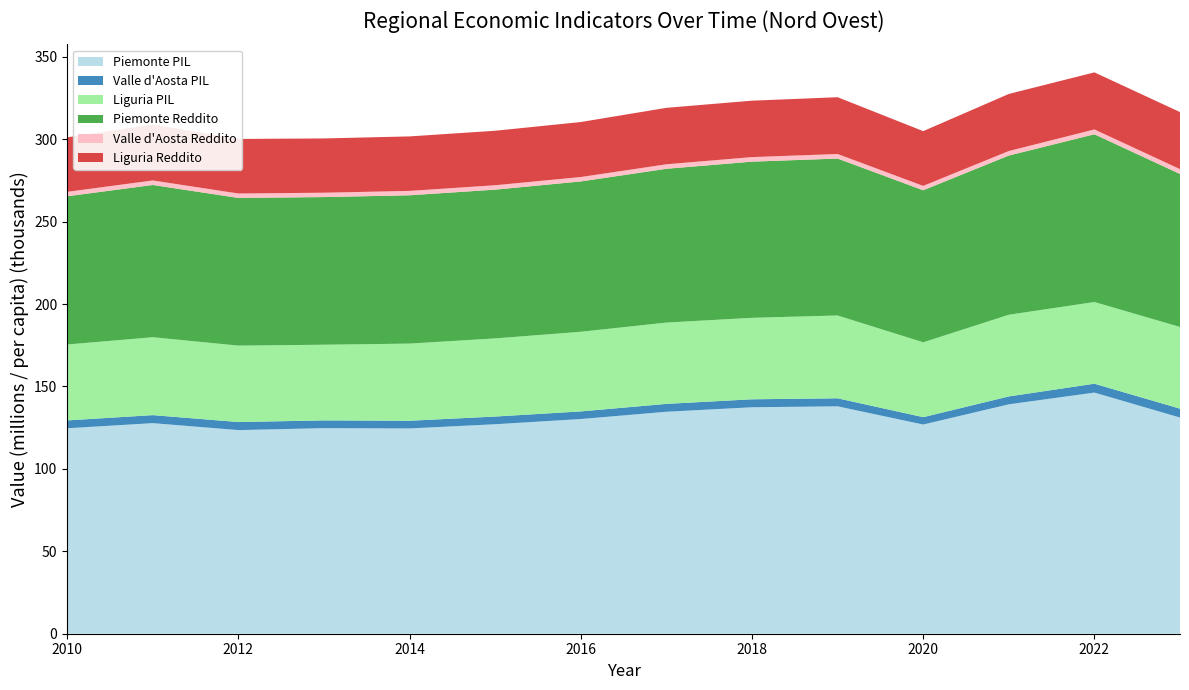

Reading left to right, list all the values displayed in this chart.

Piemonte PIL: 124630.7	127739.1	123516.9	124709.4	124521.4	127078.3	130233.1	134640.0	137374.3	137941.3	126898.3	139150.5	146278.3	131131.7
Valle d'Aosta PIL: 4759.9	4859.5	4893.1	4700.4	4667.4	4665.2	4625.6	4786.4	4831.9	4868.7	4460.2	4780.4	5382.5	5382.5
Liguria PIL: 46066.6	47260.4	46352.9	45907.3	46806.0	47409.3	48309.5	49321.1	49429.1	50237.0	45421.7	49562.5	49562.5	49562.5
Piemonte Reddito: 89903.6	92351.7	89595.4	89549.5	89964.6	90230.0	91186.0	93290.2	94729.5	95184.5	92229.4	96565.7	101743.0	92809.5
Valle d'Aosta Reddito: 2703.5	2743.4	2675.6	2653.8	2667.4	2673.4	2688.5	2720.5	2761.9	2769.4	2650.0	2748.3	2934.6	2934.6
Liguria Reddito: 33048.7	33941.8	33104.6	32922.4	33046.3	33048.3	33348.3	34248.5	34222.3	34447.8	33211.1	34614.4	34614.4	34614.4